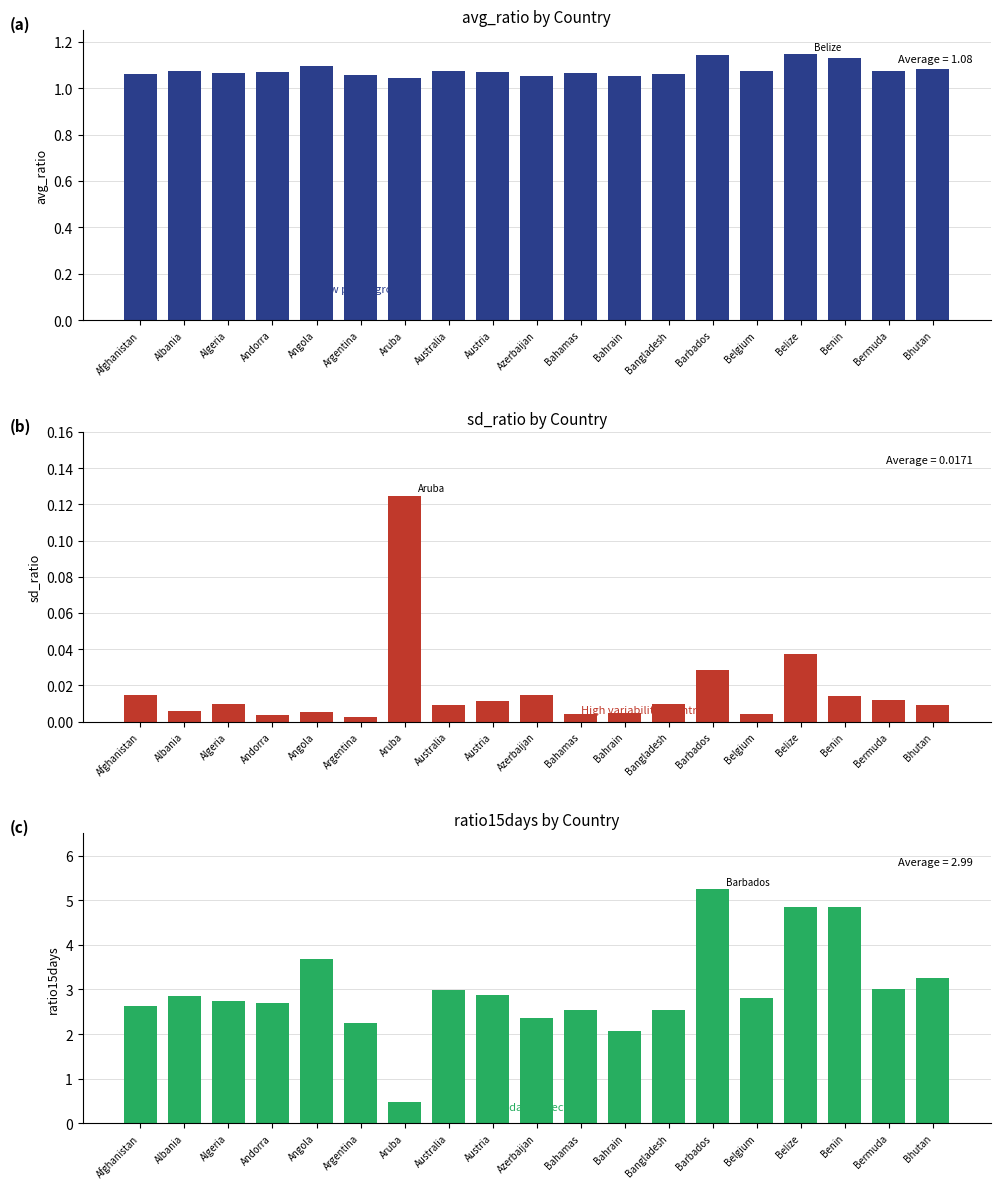

At which category is the sum across all series the highest?

Barbados